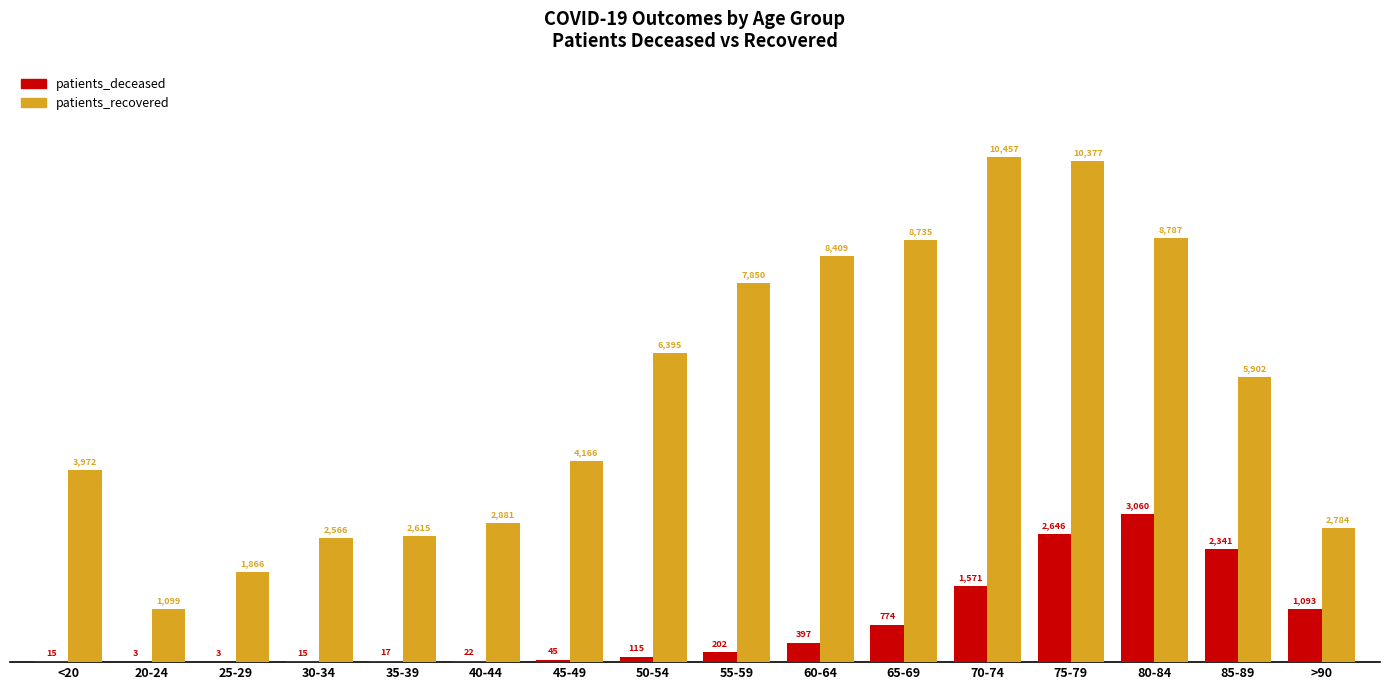

Which category has the highest value across all series?

70-74